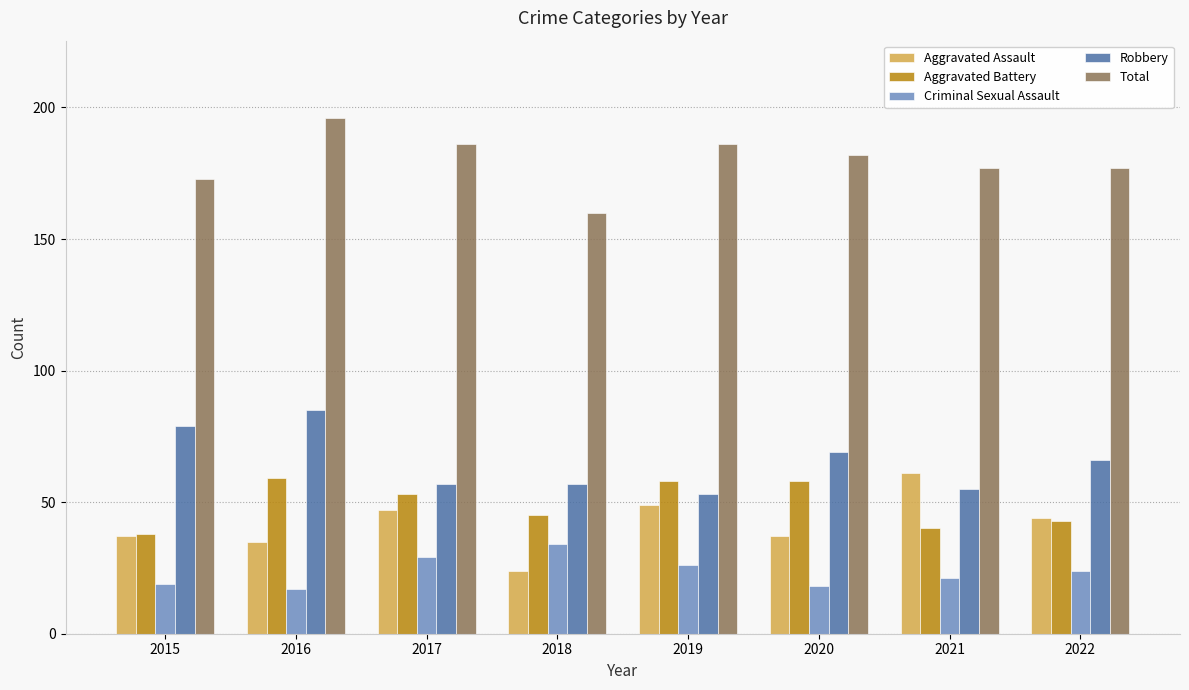

What are all the series names shown in the legend?

Aggravated Assault, Aggravated Battery, Criminal Sexual Assault, Robbery, Total